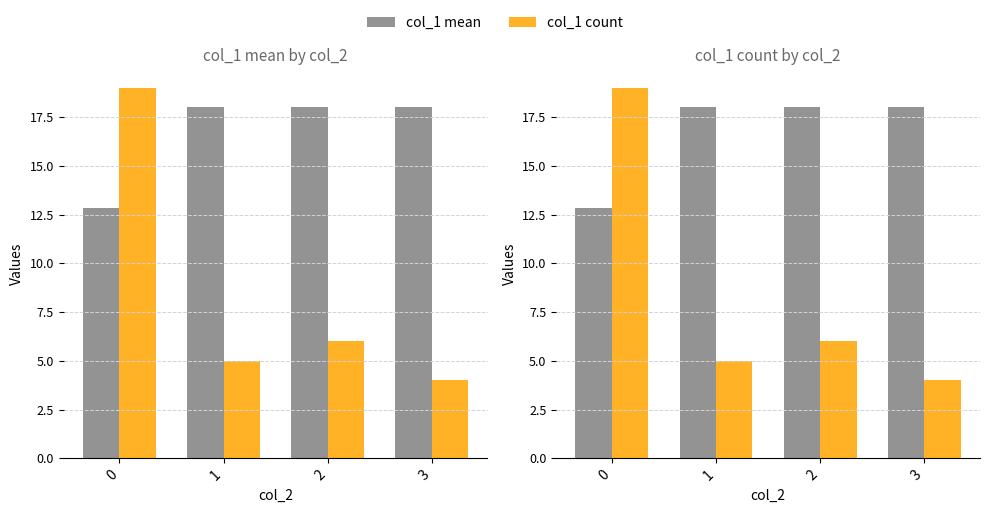

What is the total value across all series at 0?

31.8